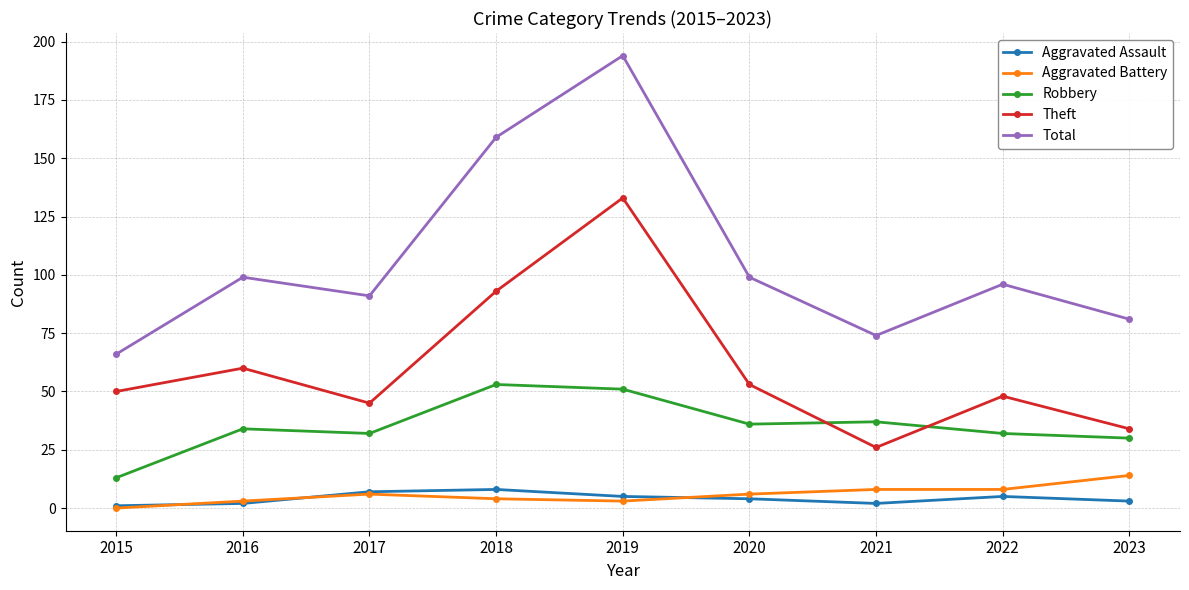

What value does the Theft series have at 2023?

34